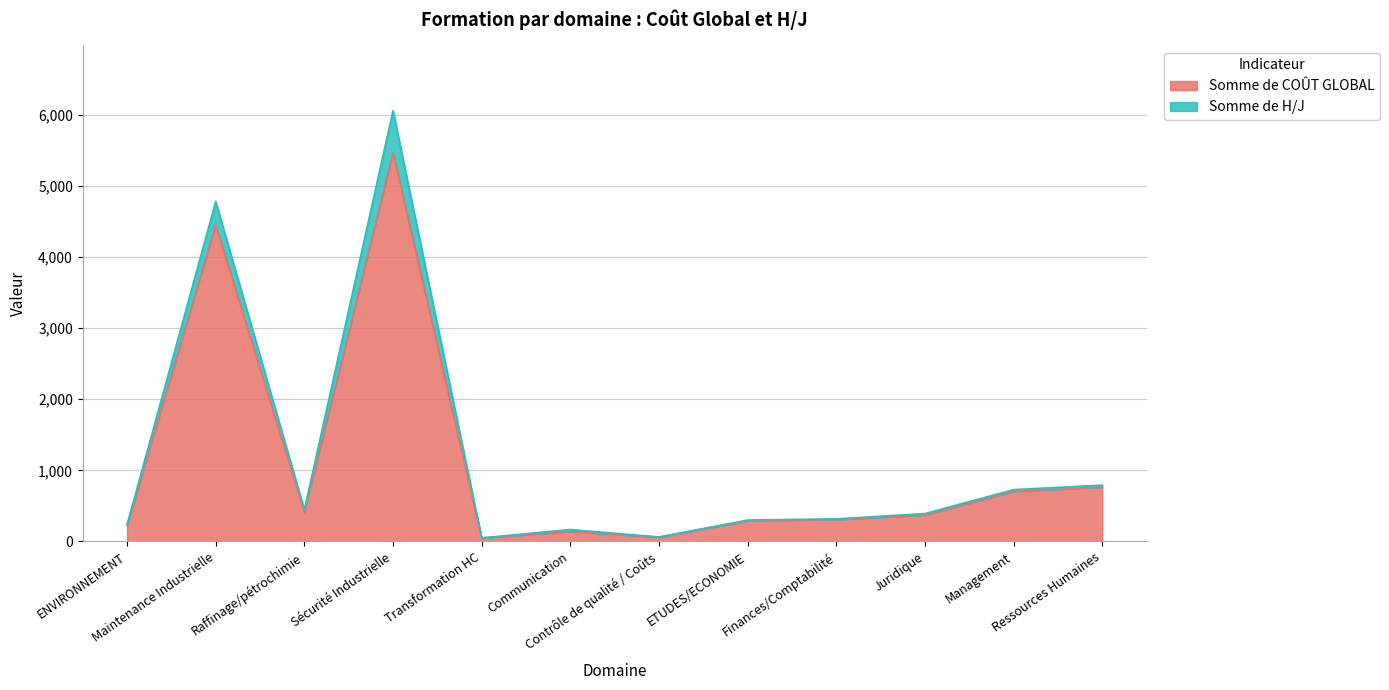

What are all the series names shown in the legend?

Somme de COÛT GLOBAL, Somme de H/J